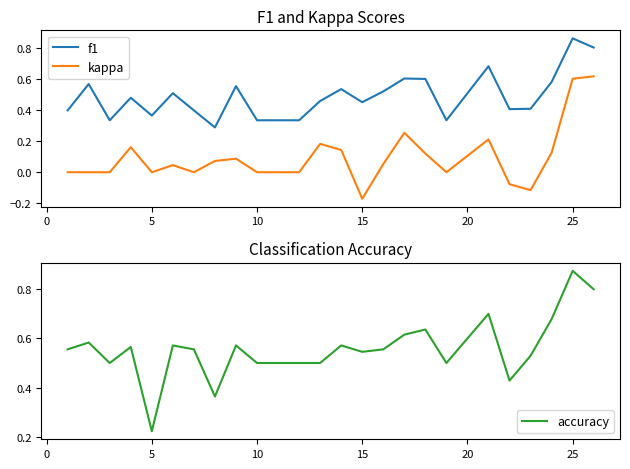

Where is accuracy nearest to the value 0?

5